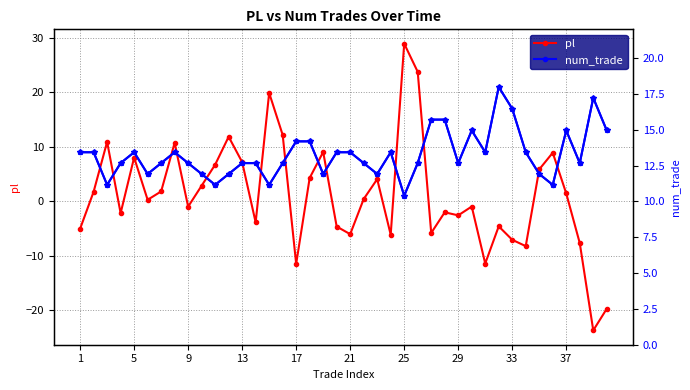

Where is num_trade nearest to the value 11?

17